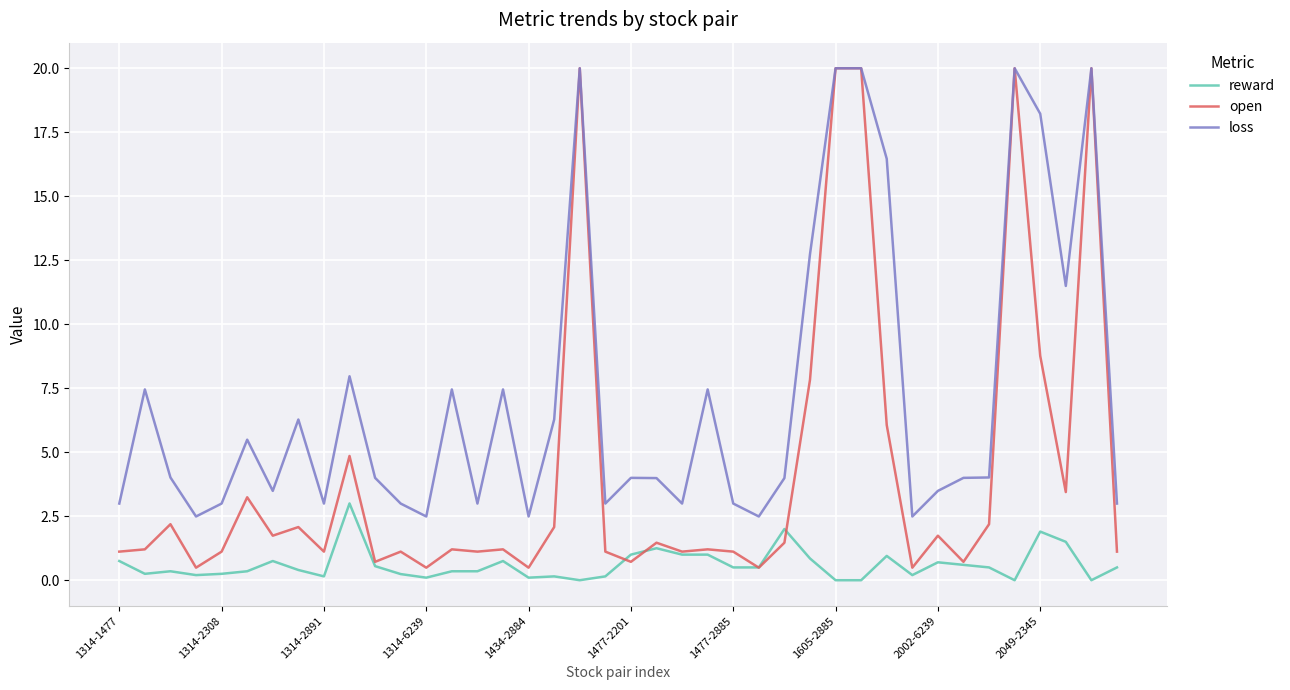

True or false: reward and loss cross at least once.

False